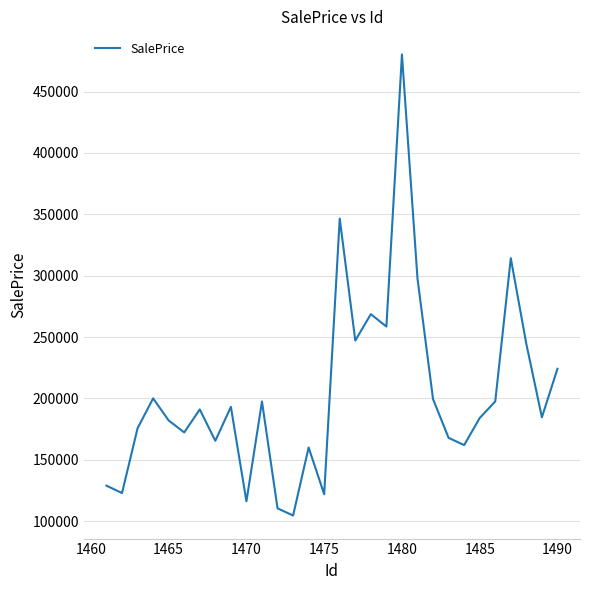

What is the greatest value displayed?

480282.1